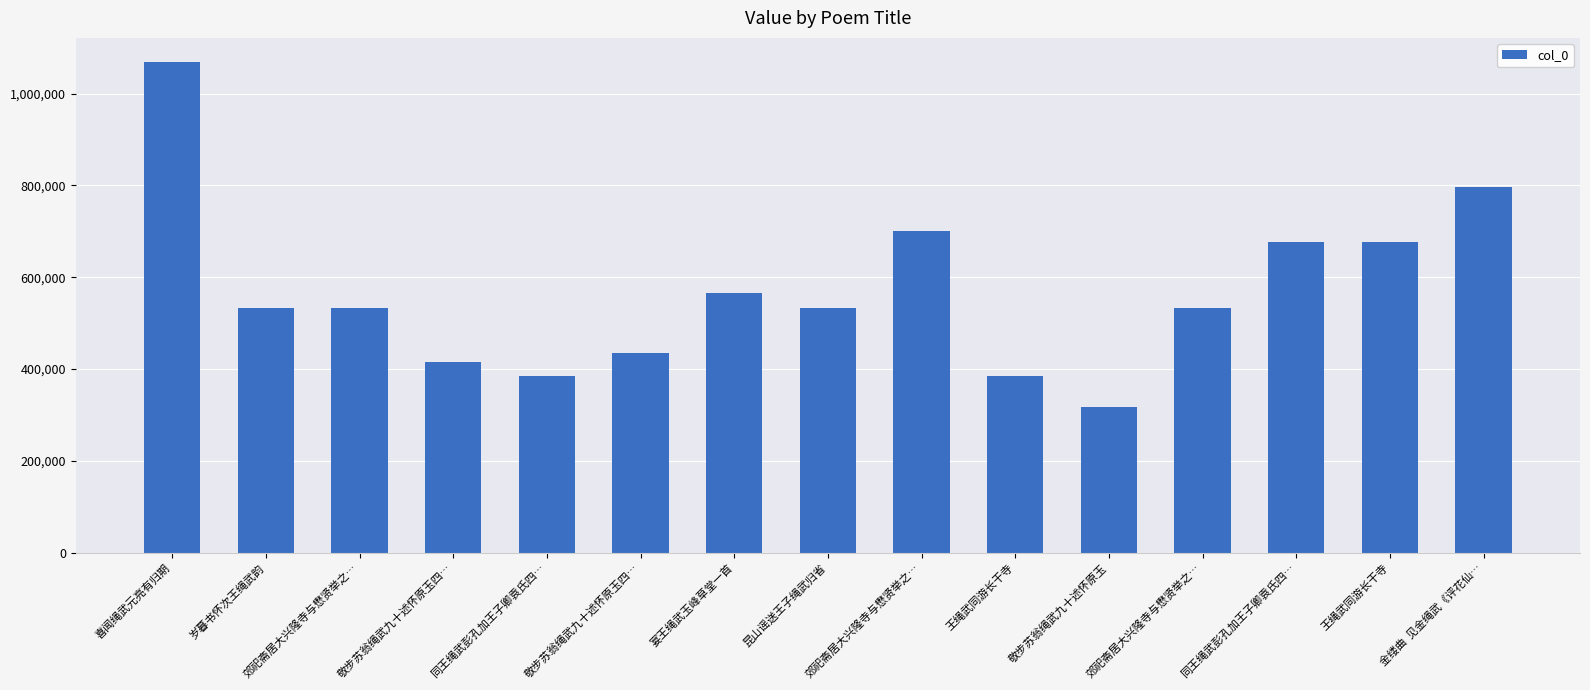

How many values are below 532009?

7